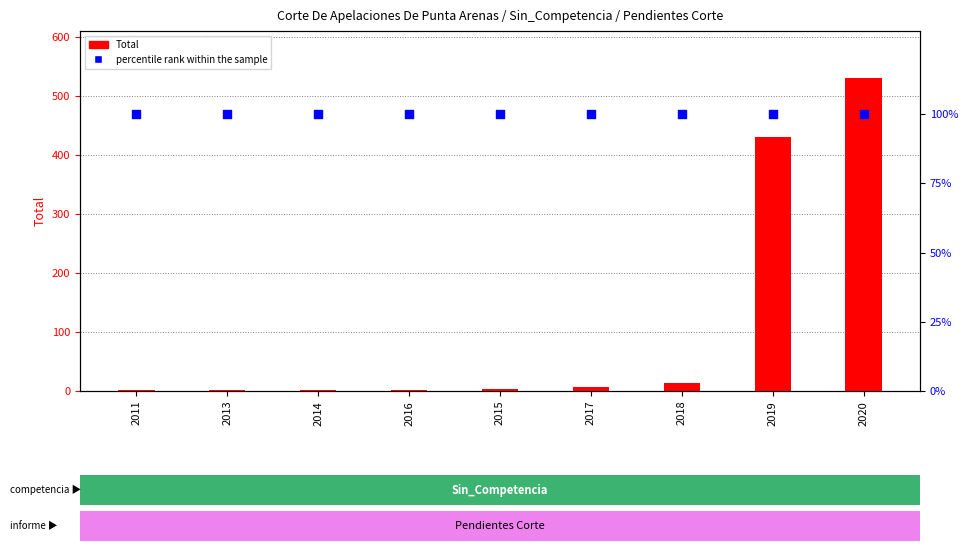

At how many categories does at least one series exceed 119?

2